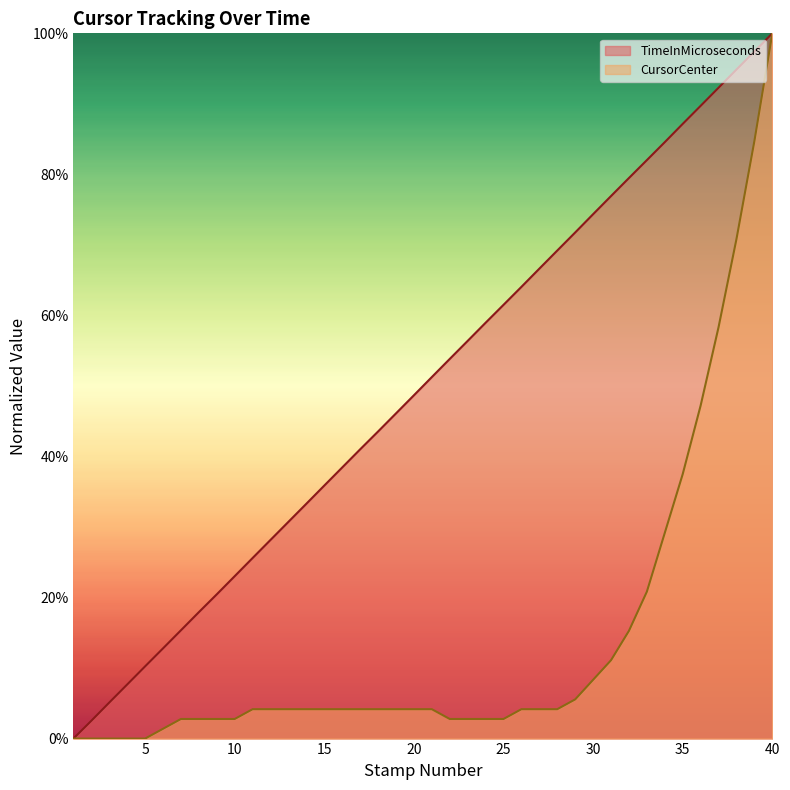

True or false: CursorCenter and TimeInMicroseconds cross at least once.

False